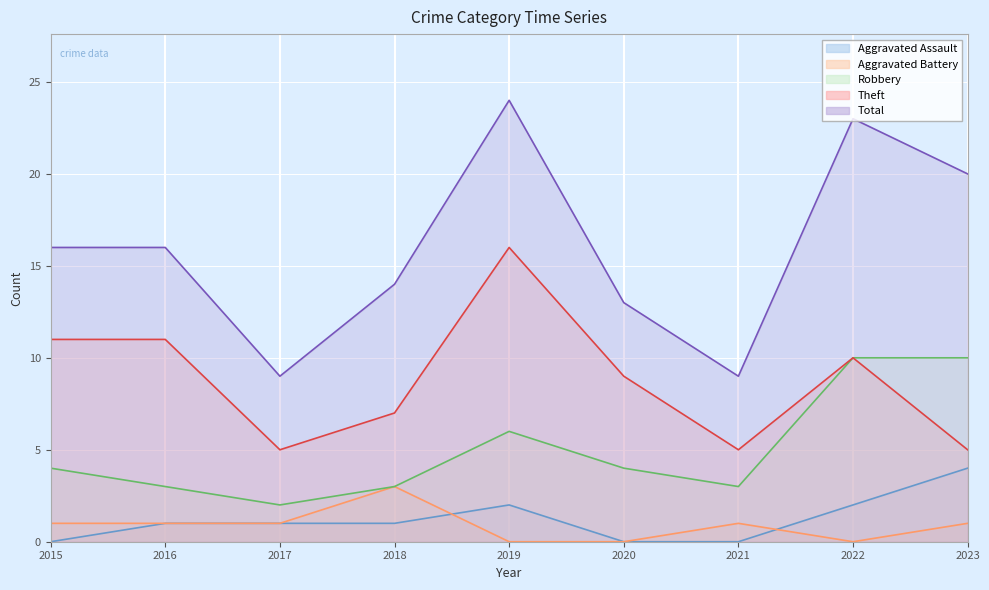

Which has a higher value, 2022 or 2021?

2022